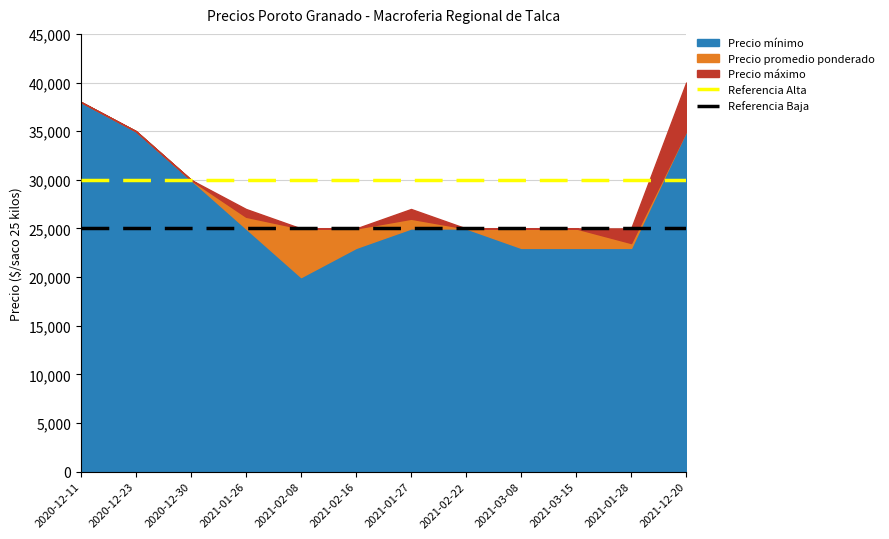

Is it true that Referencia Baja equals 25000 at 2021-02-22?

True